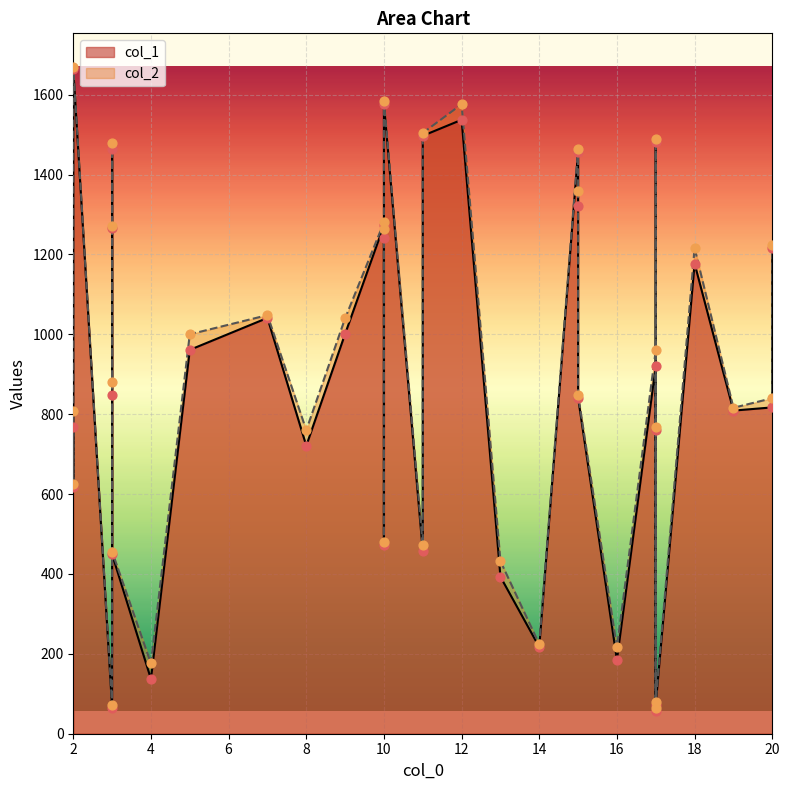

Which series contains the highest Y value?

col_2